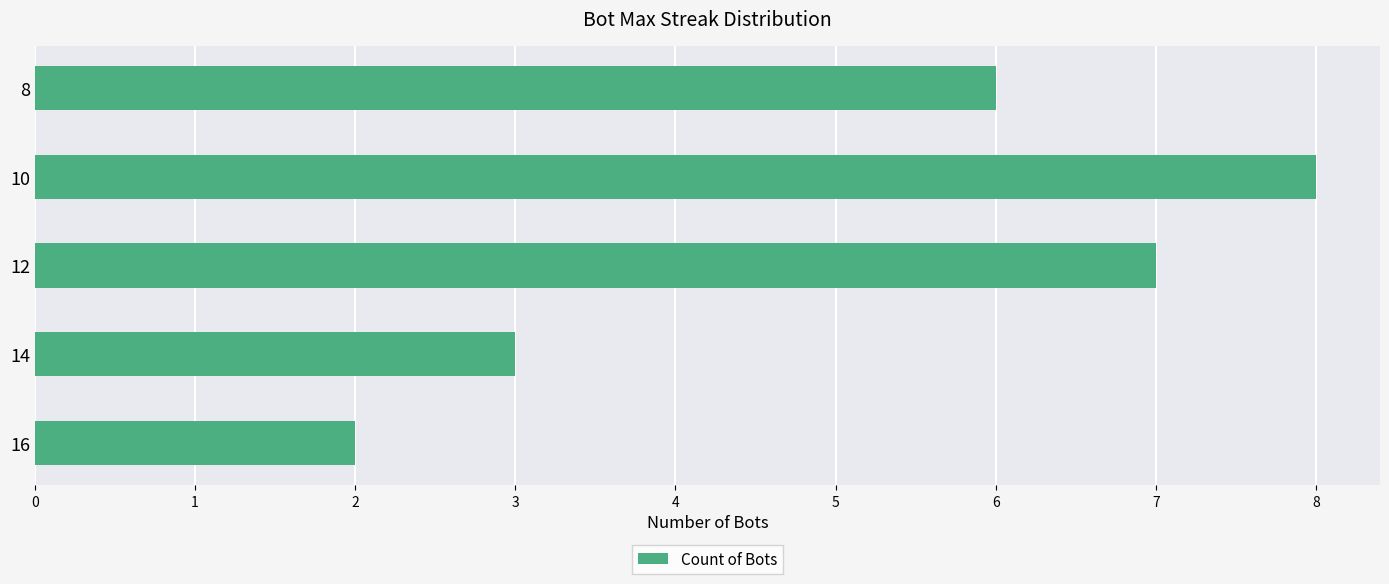

Which label corresponds to the largest value in the chart?

10